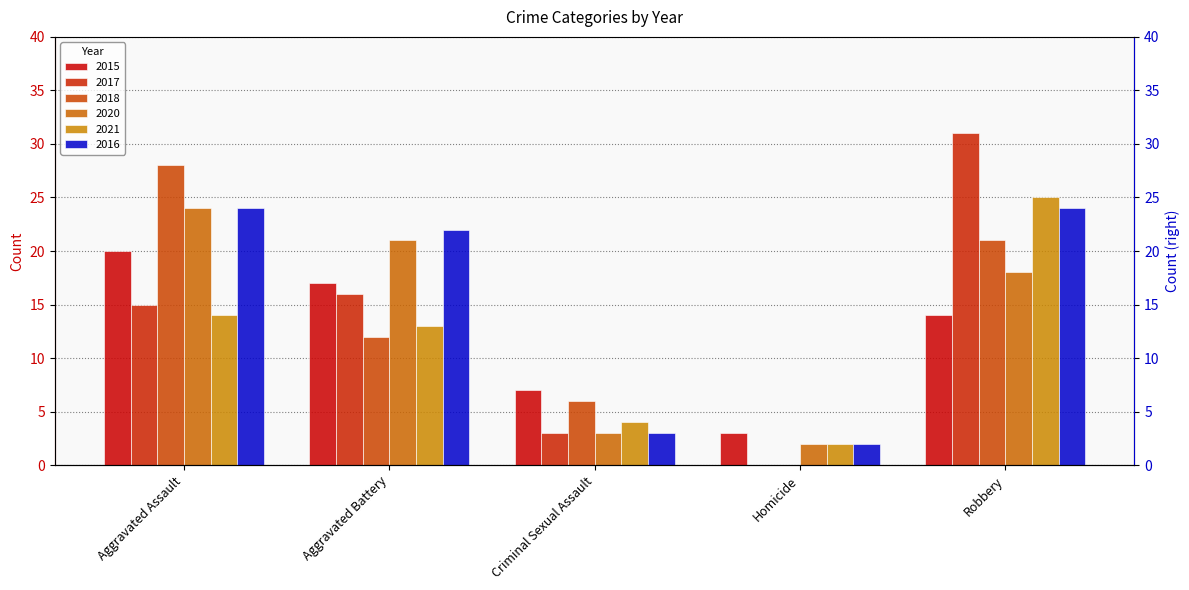

At which category is the sum across all series the highest?

Robbery